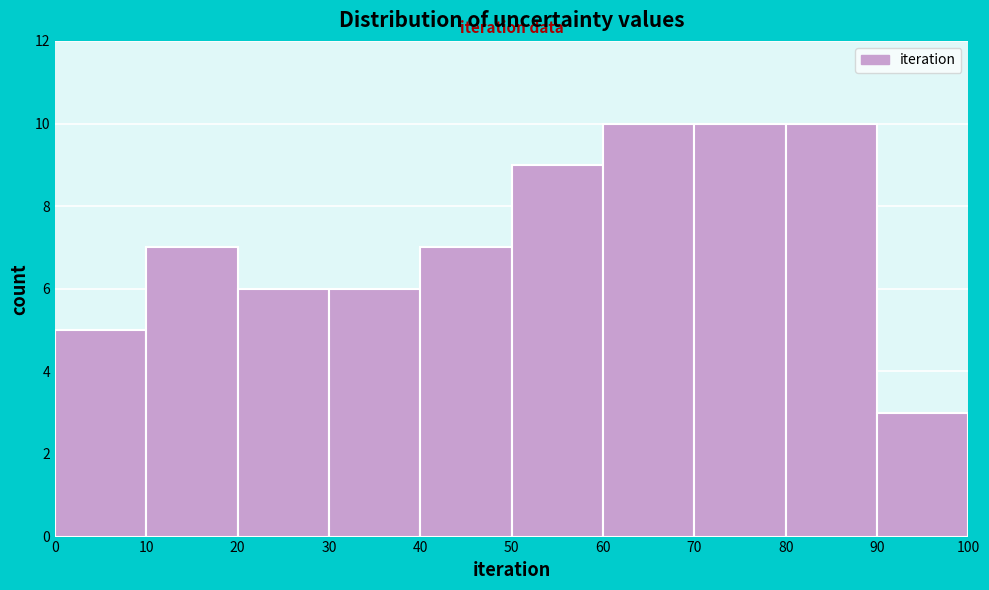

Reading left to right, transcribe this chart: for each bar, give the range it covers on the x-axis and its height. The values are not printed on the chart, so give them approximately, as read against the axis.

0 to 10: 5
10 to 20: 7
20 to 30: 6
30 to 40: 6
40 to 50: 7
50 to 60: 9
60 to 70: 10
70 to 80: 10
80 to 90: 10
90 to 100: 3